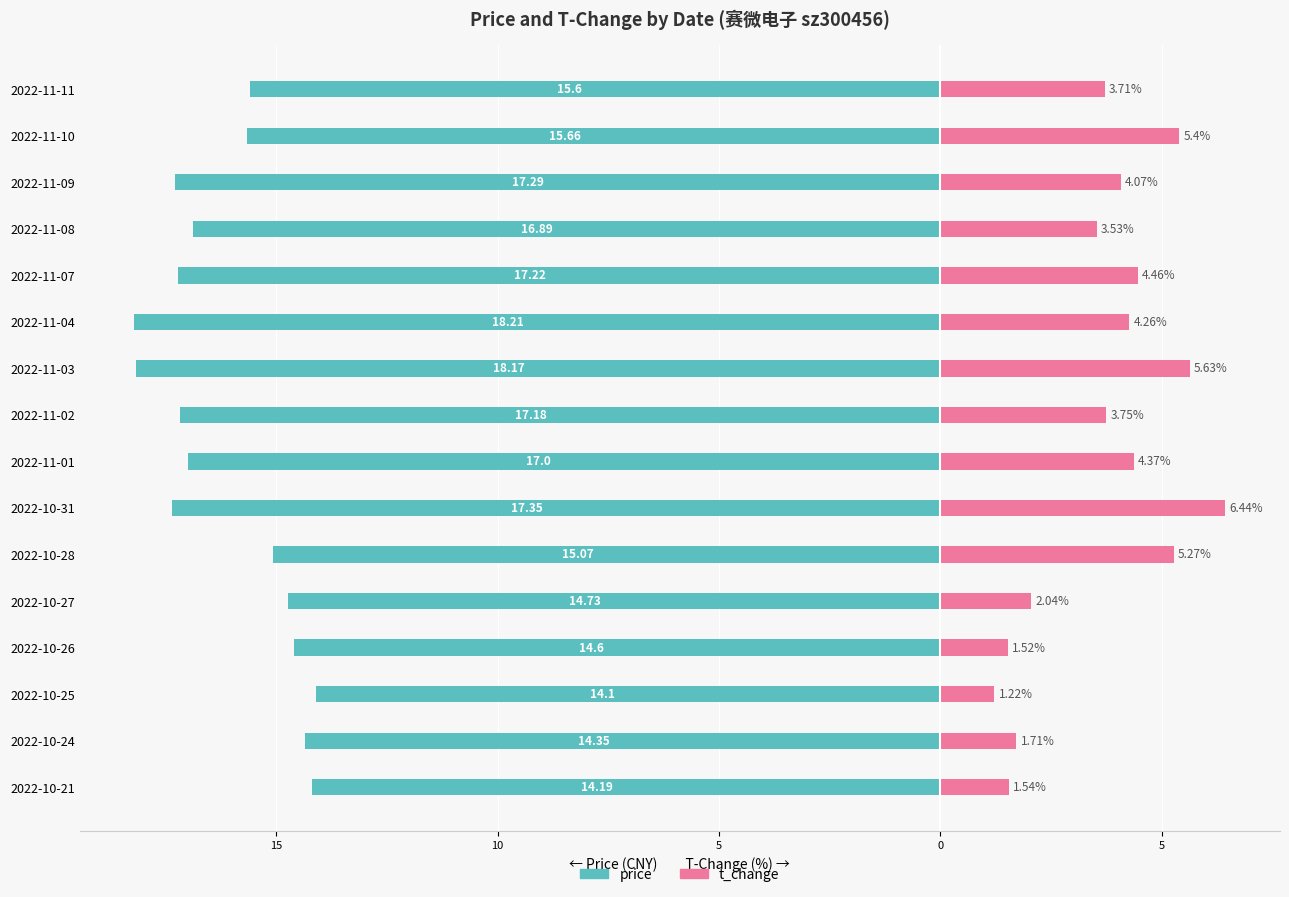

What is the approximate value of t_change at 2022-11-03?

5.6